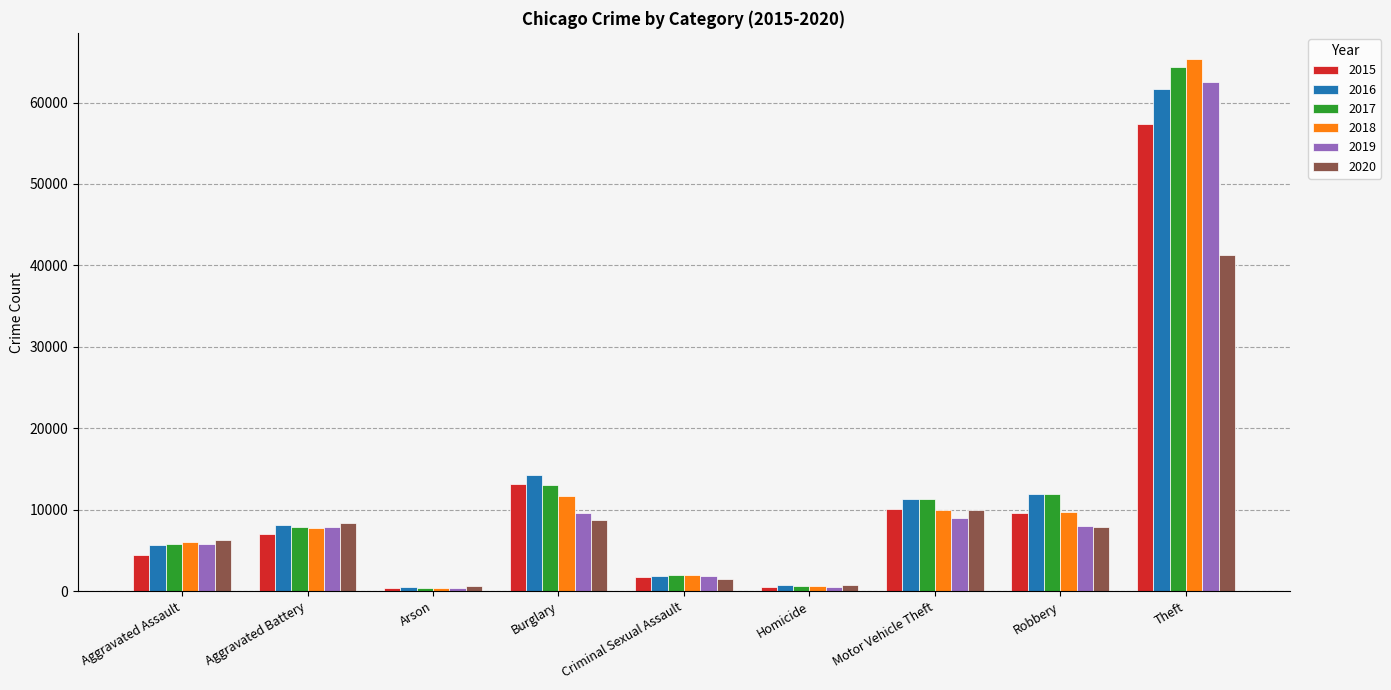

What is the minimum value shown in the chart?

373